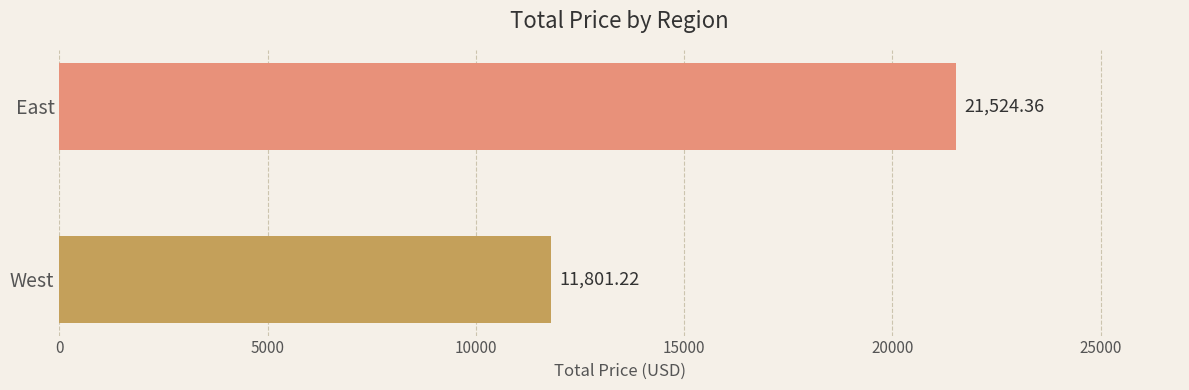

Rank the categories by value from highest to lowest.

East, West